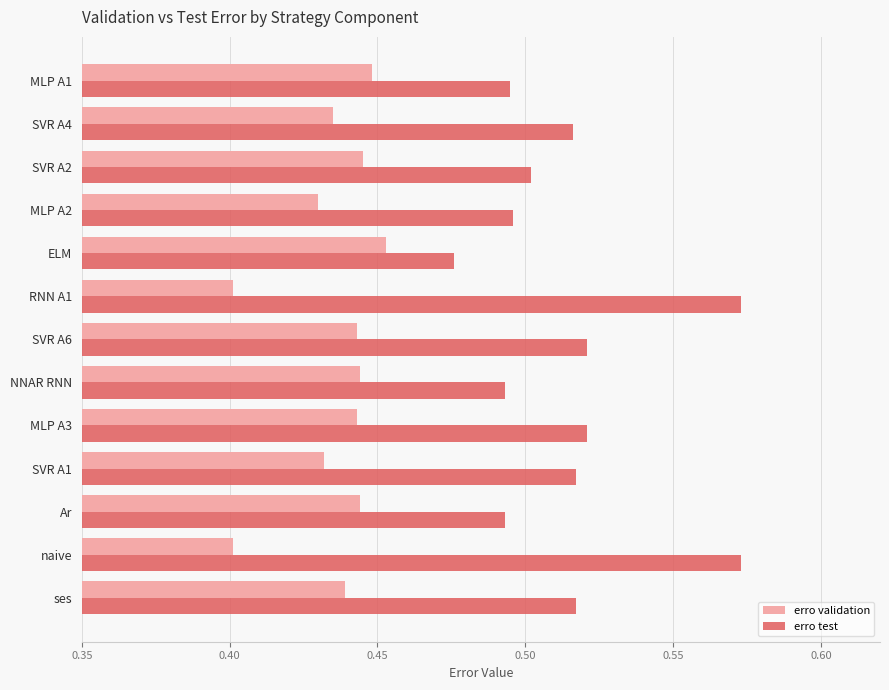

Which series has the largest range (max minus min)?

erro test